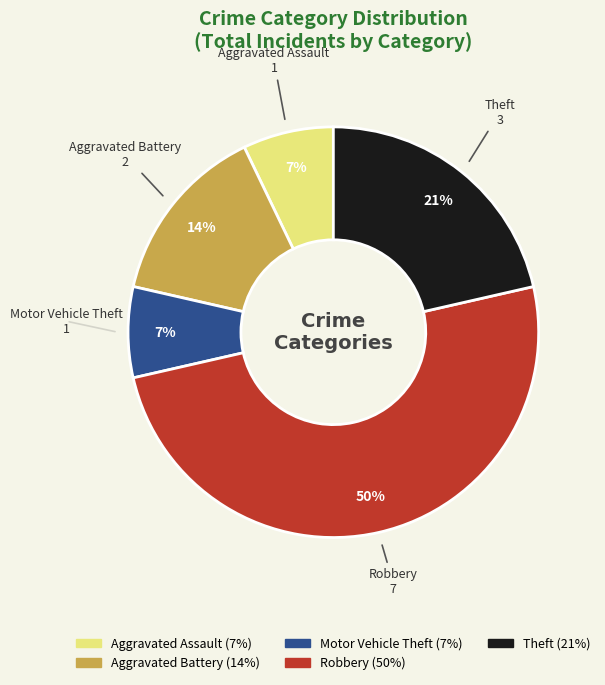

What is the largest slice in the pie chart?

Robbery